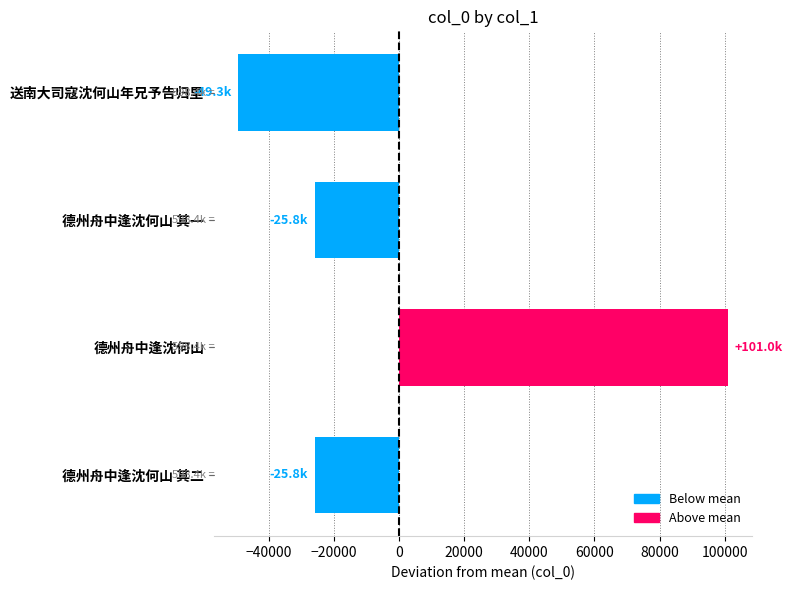

How many data points are less than -25843?

2